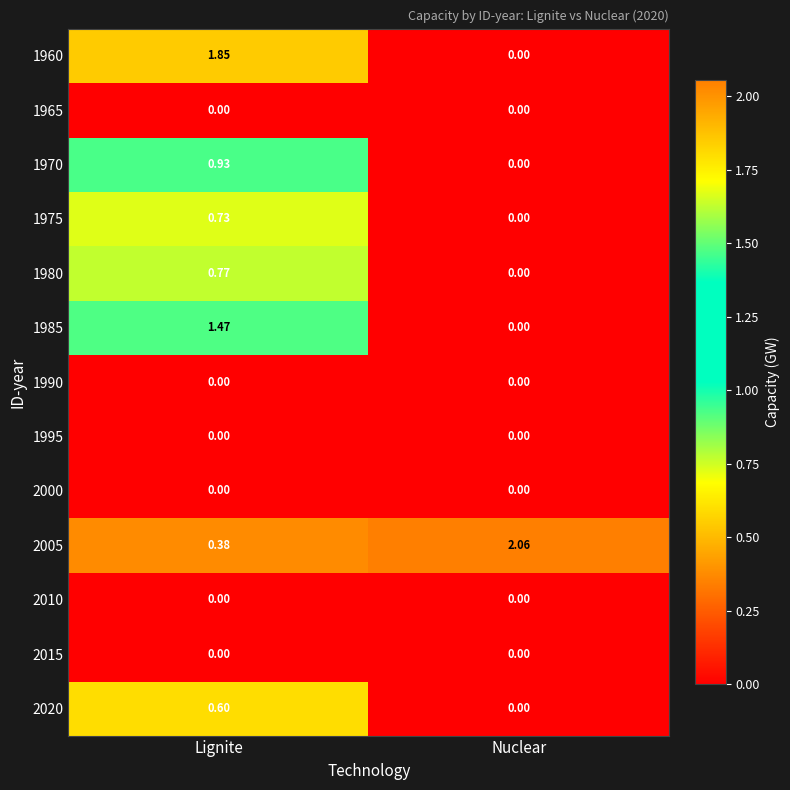

Where is 1975 nearest to the value 0?

Nuclear